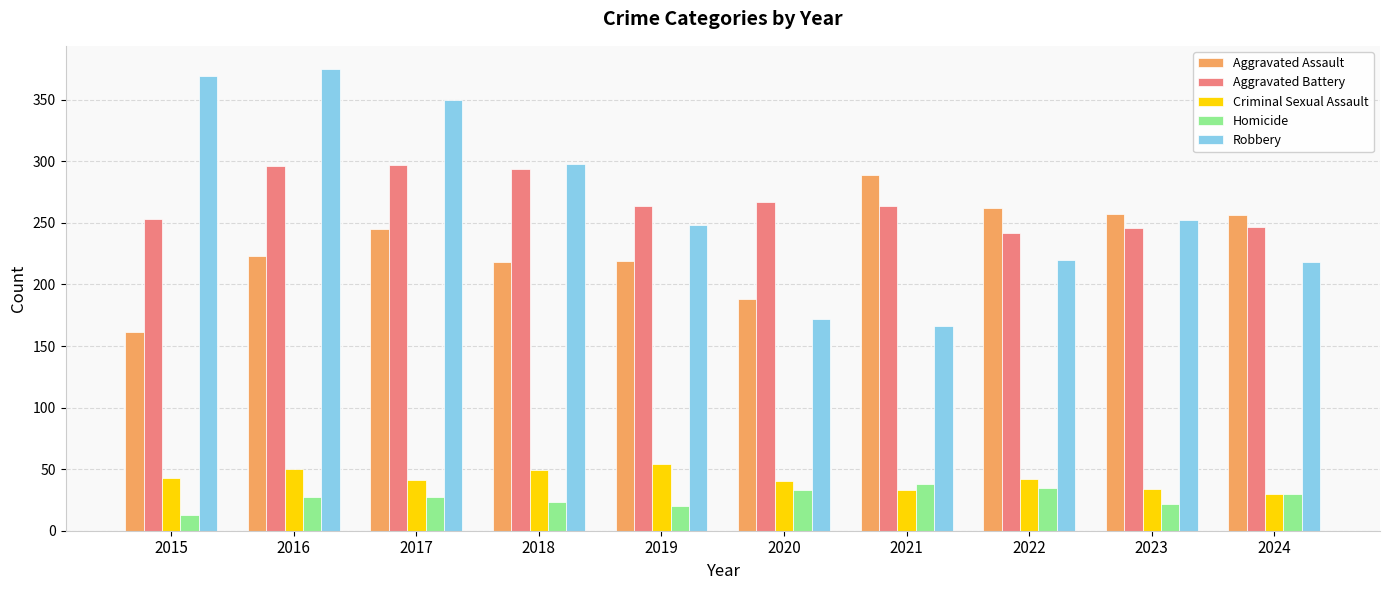

True or false: Robbery has a value of 592 at 2015.

False